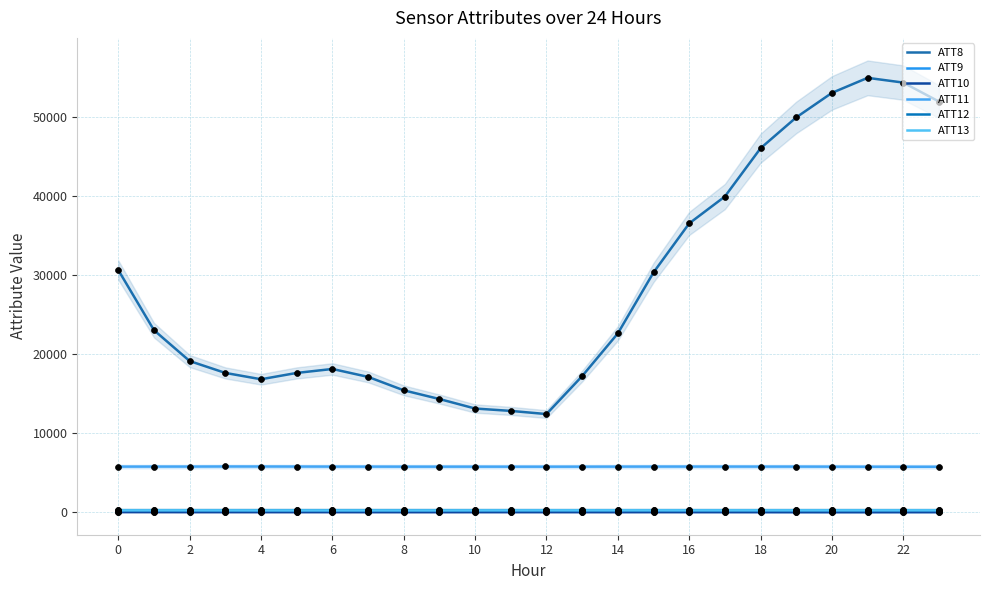

Which series reaches the minimum Y coordinate?

ATT10